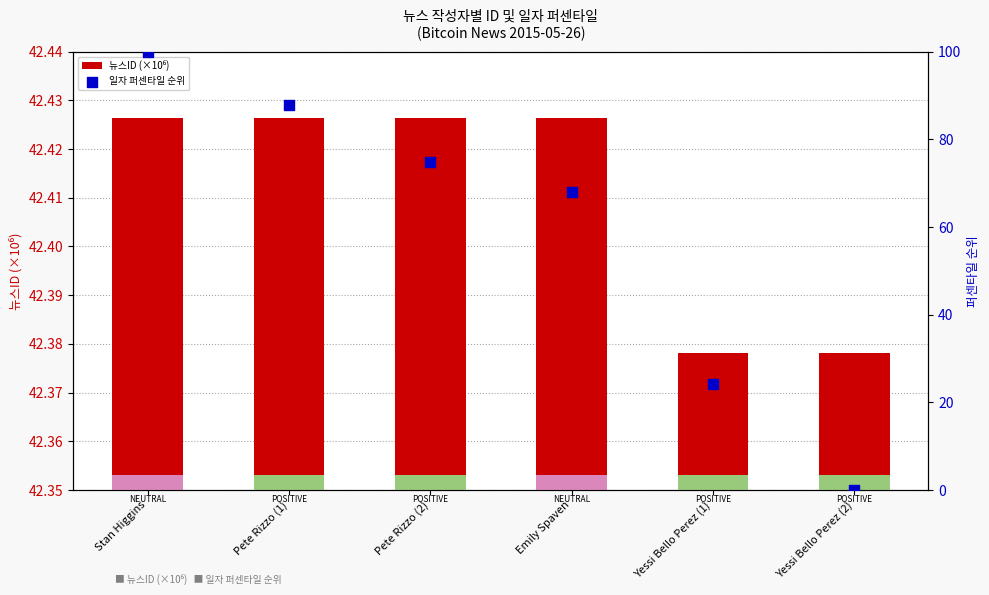

Which series has the largest total across all categories?

일자 퍼센타일 순위